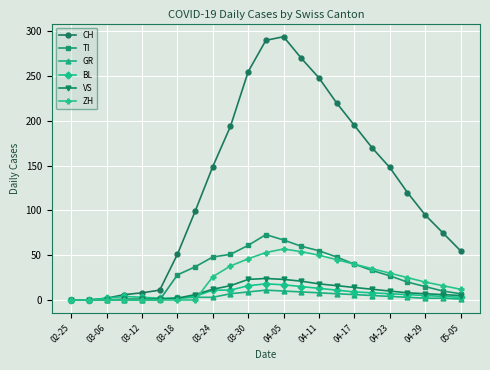

What is the maximum value shown in the chart?

294